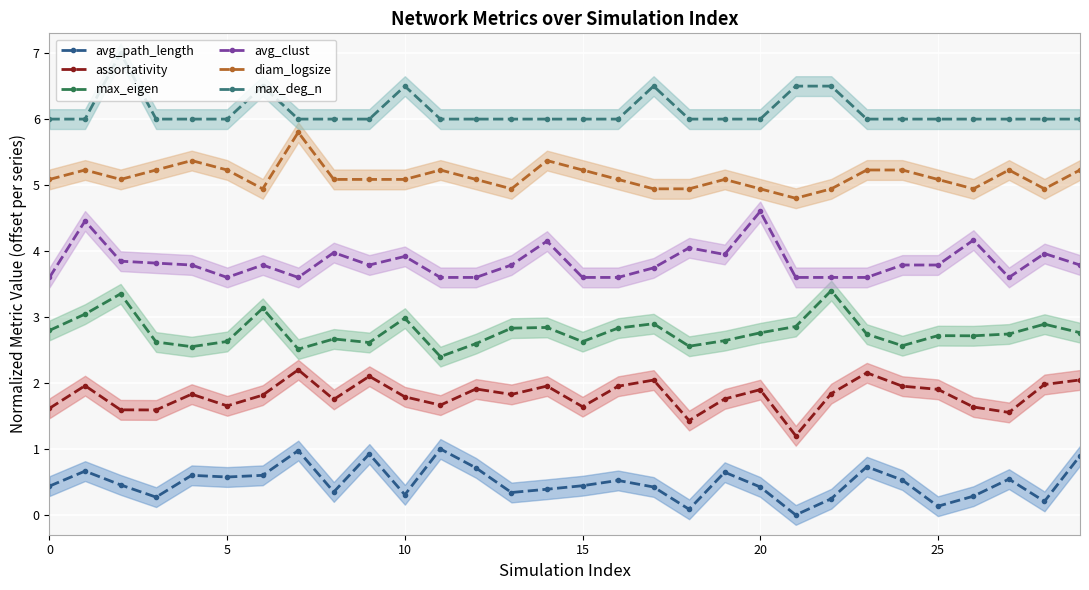

What is the total value across all series at 25?

19.7